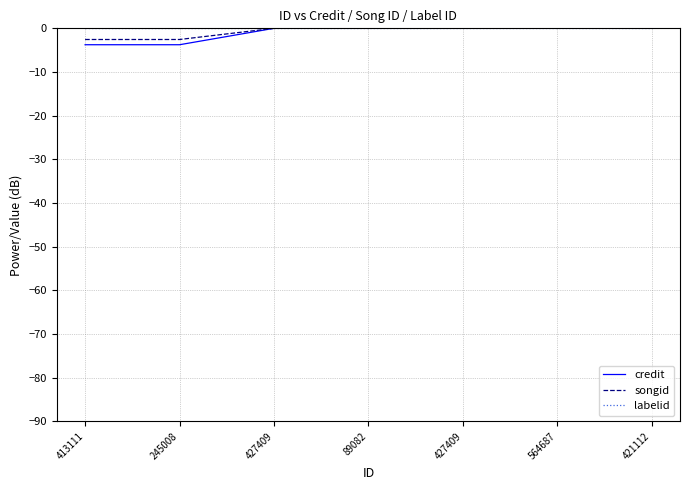

What are all the series names shown in the legend?

credit, songid, labelid